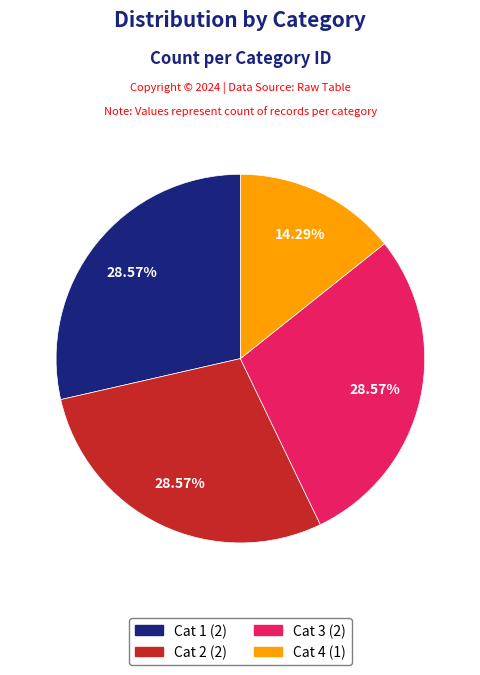

Does Cat 1 represent more than half of the total?

No